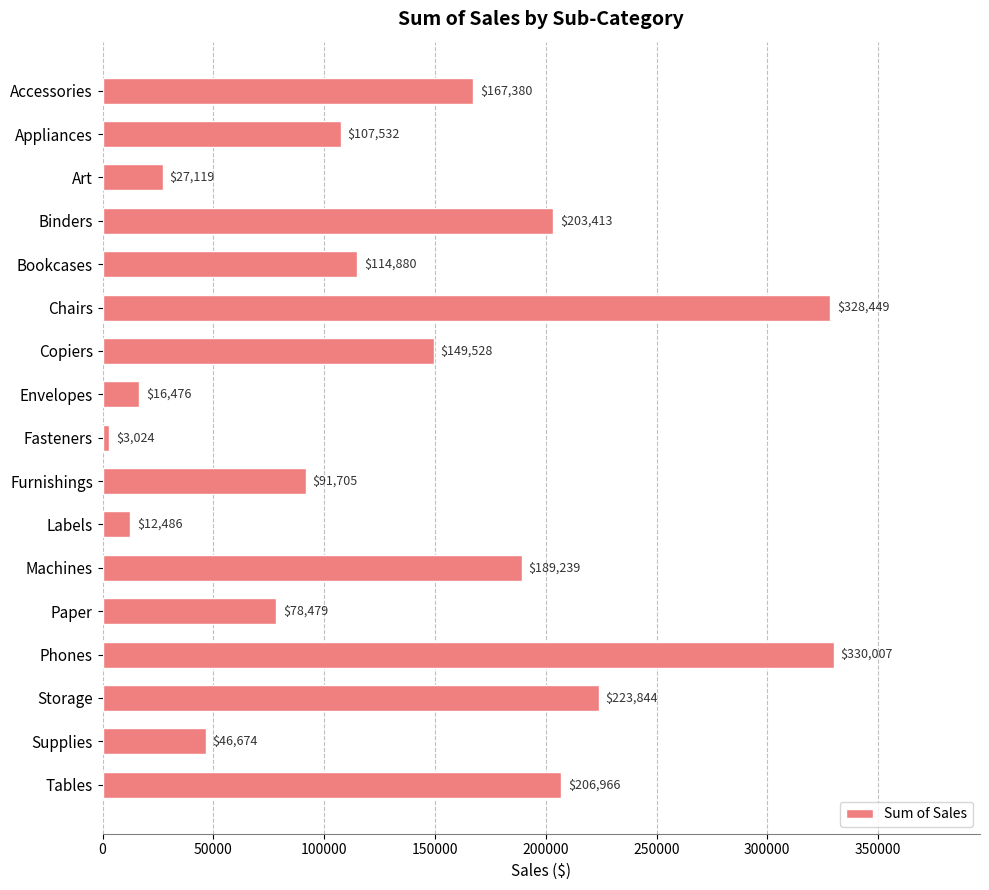

What position from the bottom is Furnishings?

8